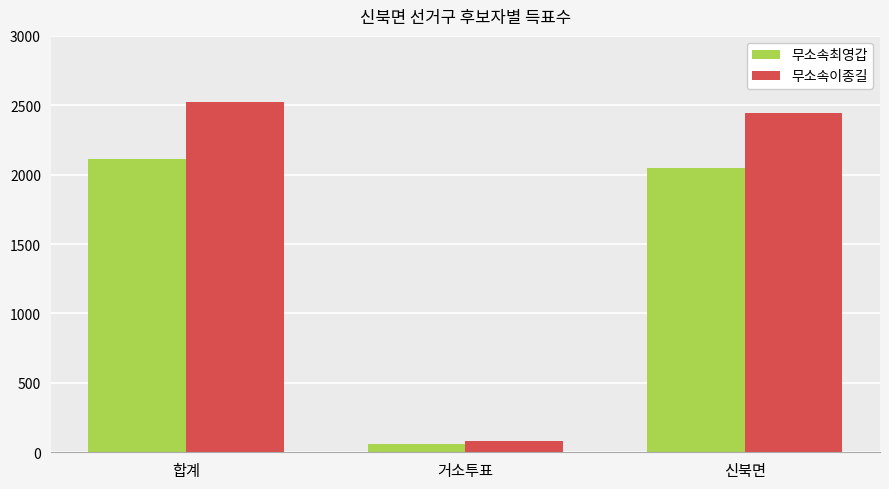

What is the difference between the 무소속이종길 values at 거소투표 and 합계?

2444